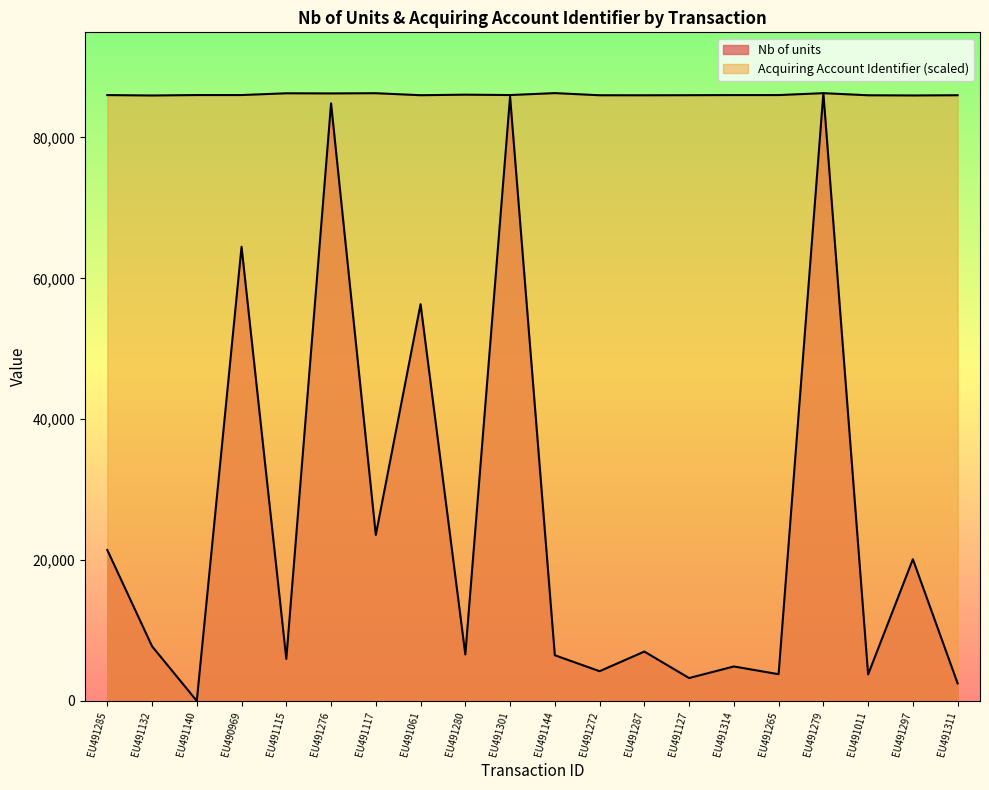

Where is the first local minimum for Nb of units?

EU491140